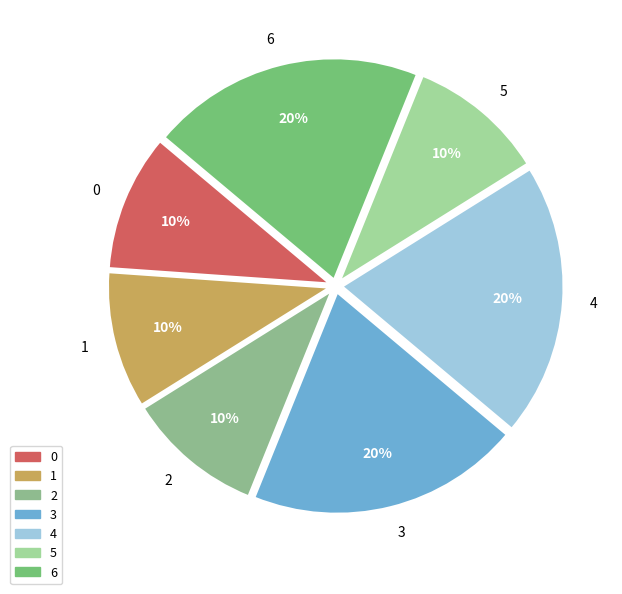

What percentage is the 2 slice, to the nearest percent?

10%